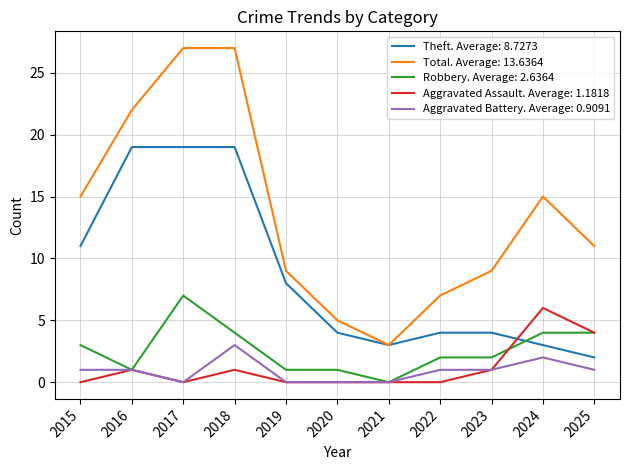

Which series has the widest spread of values?

Total. Average: 13.6364